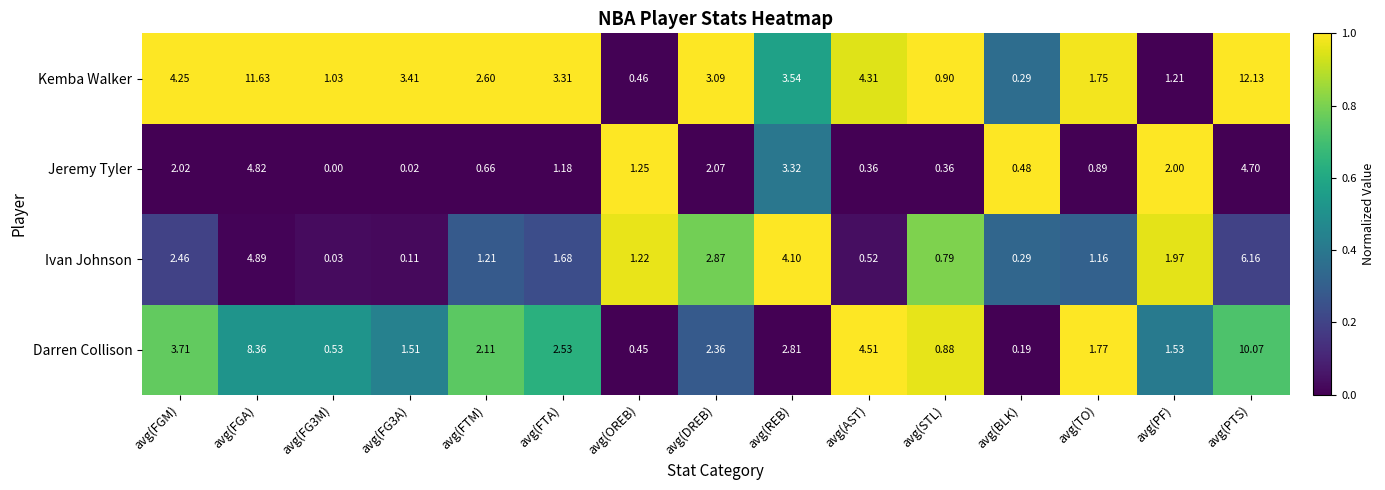

At which label is Ivan Johnson closest to 3?

avg(DREB)